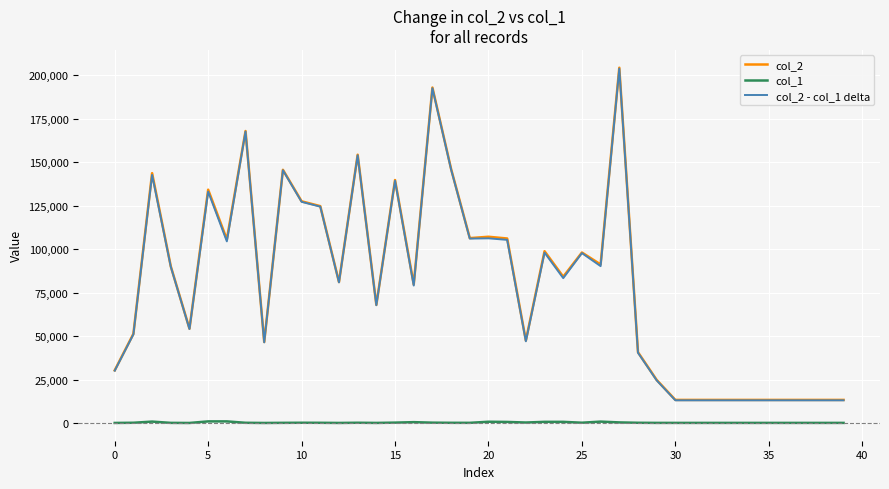

True or false: col_1 and col_2 - col_1 delta intersect in this chart.

False